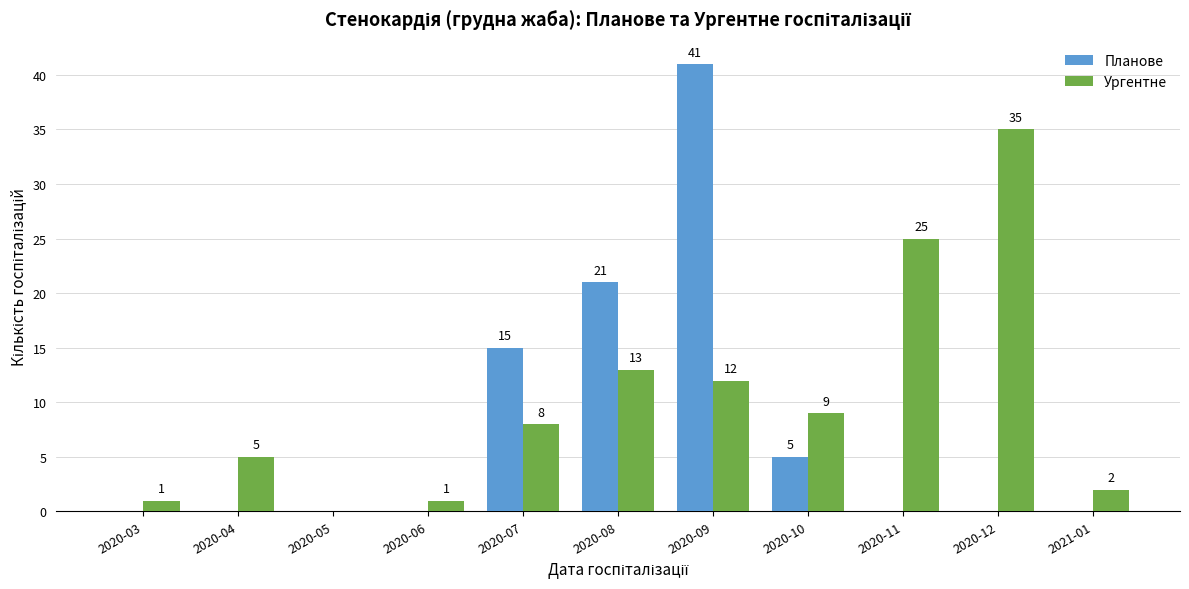

Which series changed the most between 2020-07 and 2020-12?

Ургентне